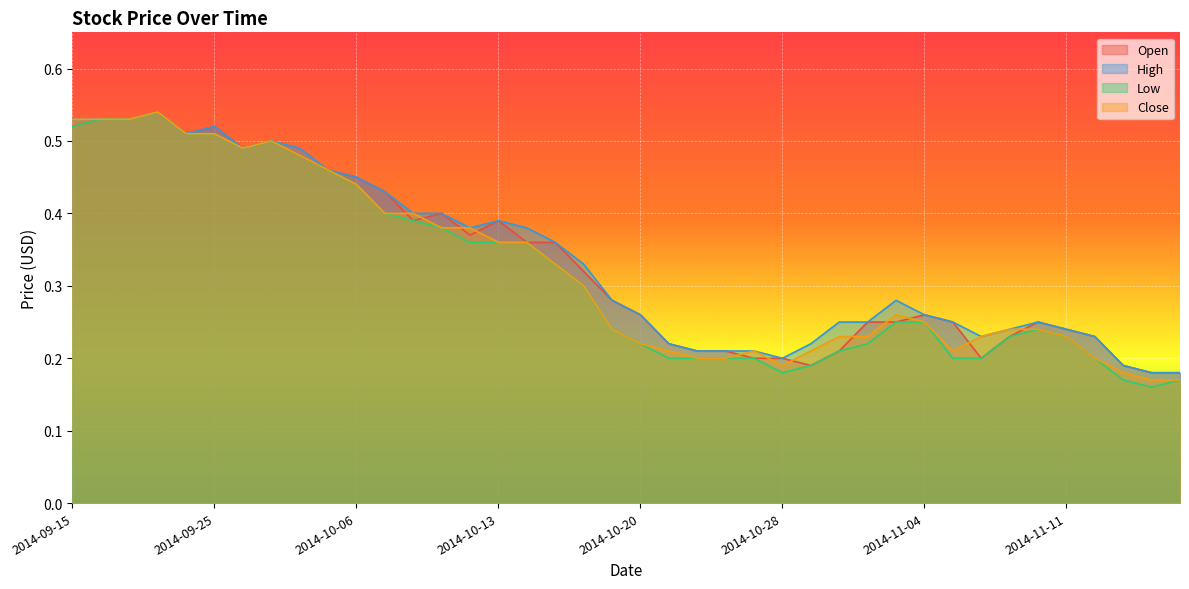

What are all the series names shown in the legend?

Open, High, Low, Close